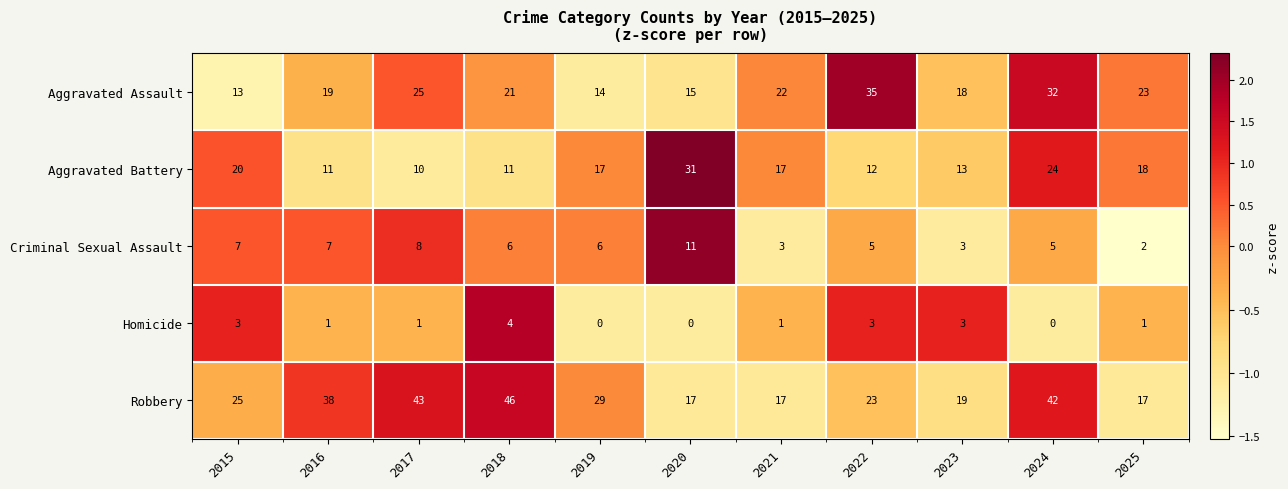

Is it true that Homicide equals 2 at 2022?

False